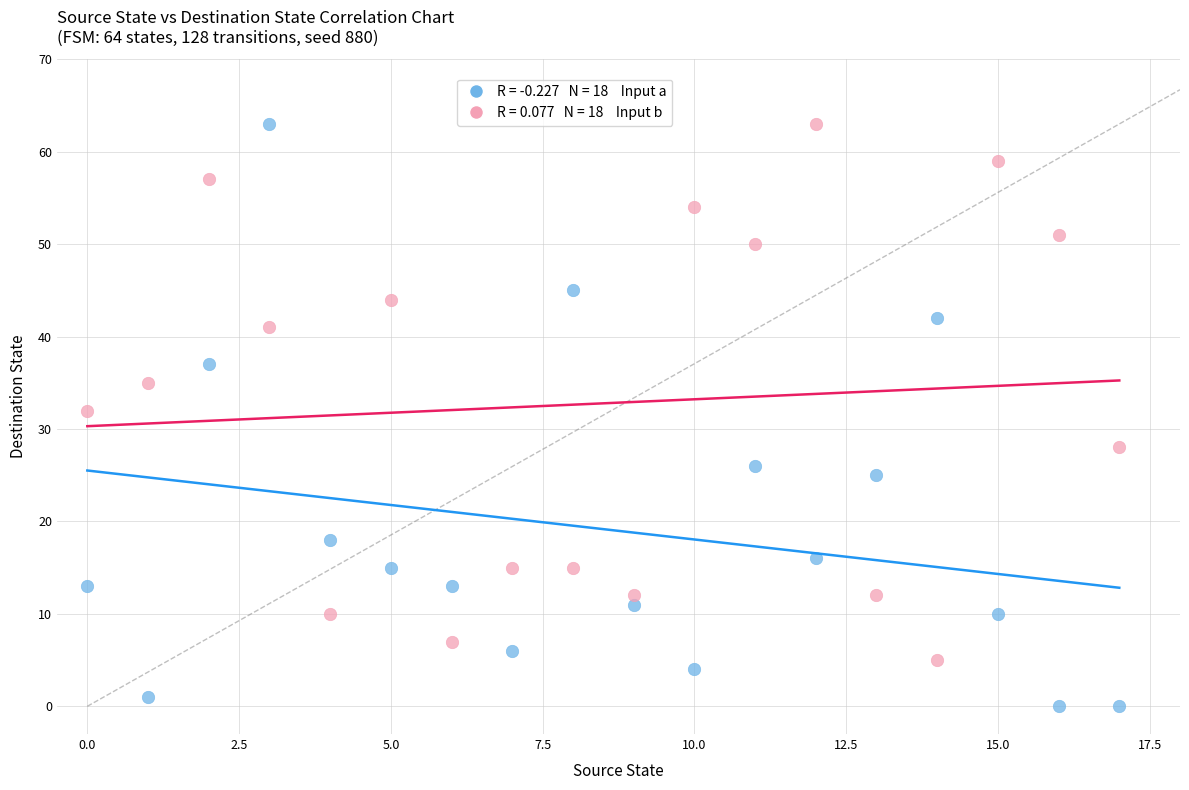

Across all series, what Y value is closest to 31?

32